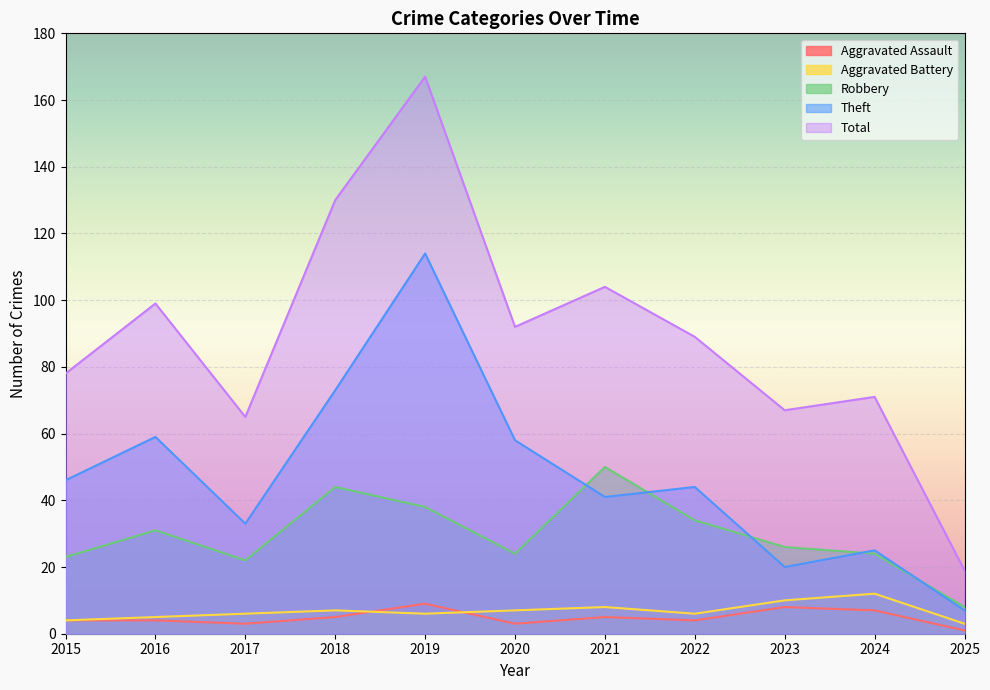

List the labels in order of Aggravated Assault value, smallest first.

2025, 2017, 2020, 2015, 2016, 2022, 2018, 2021, 2024, 2023, 2019